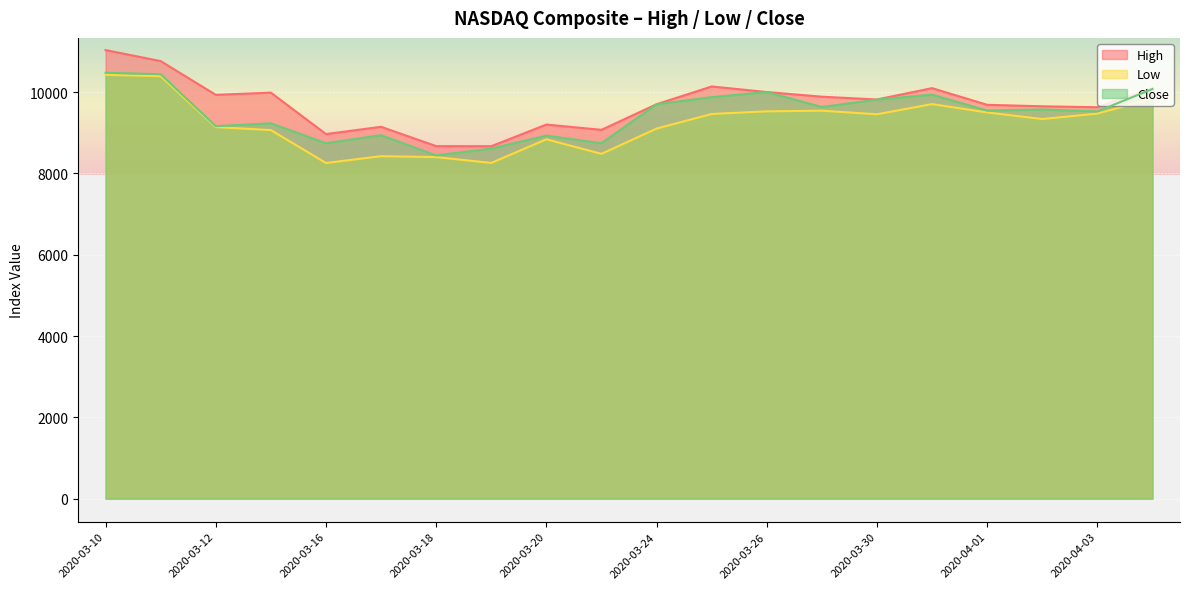

What is the difference between the second highest and minimum values in the Low series?

2134.9